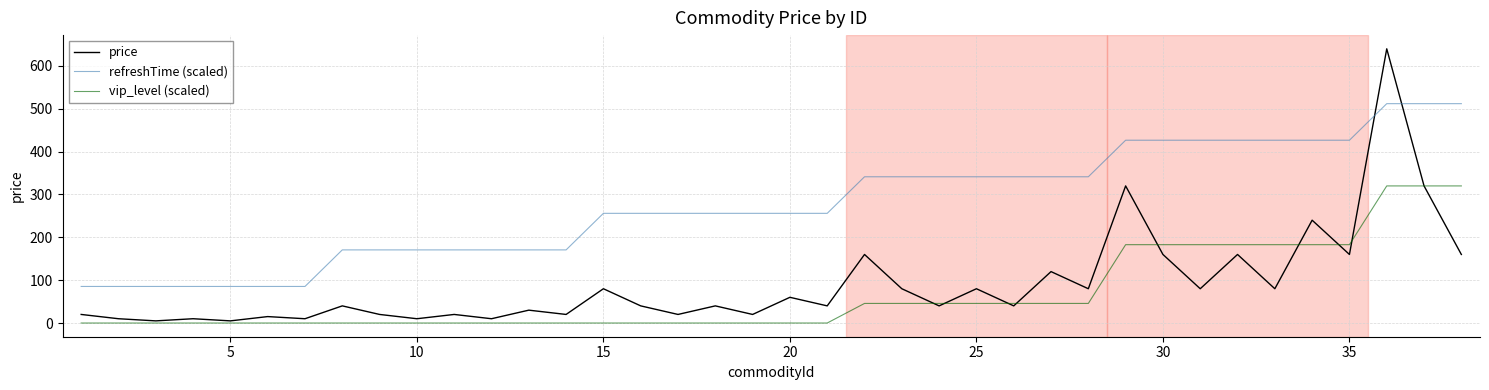

In price, how many points are lower than both neighbors (excluding endpoints)?

15